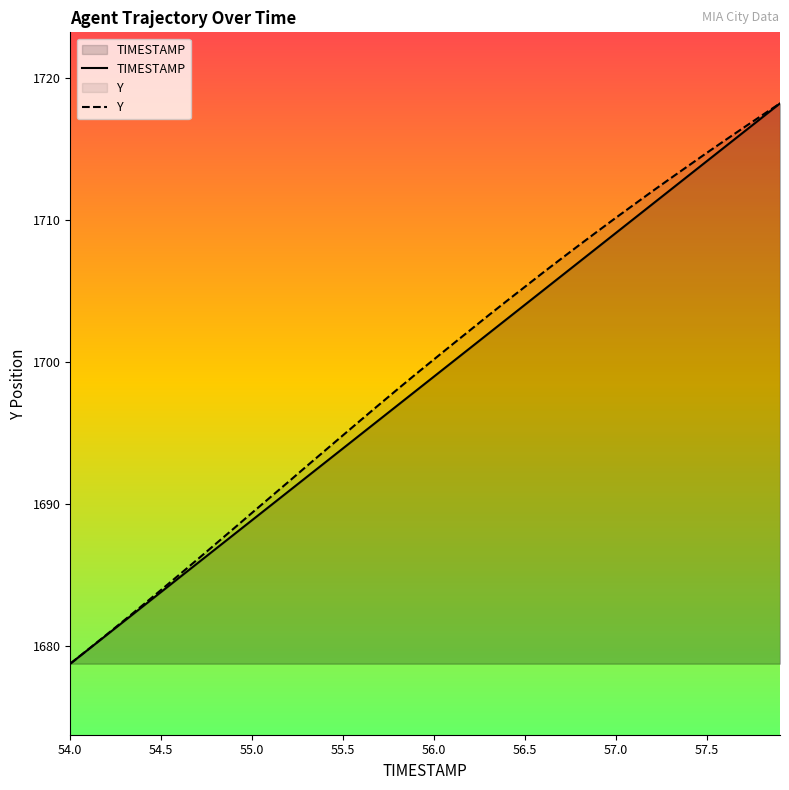

Count the number of categories in the chart.

40